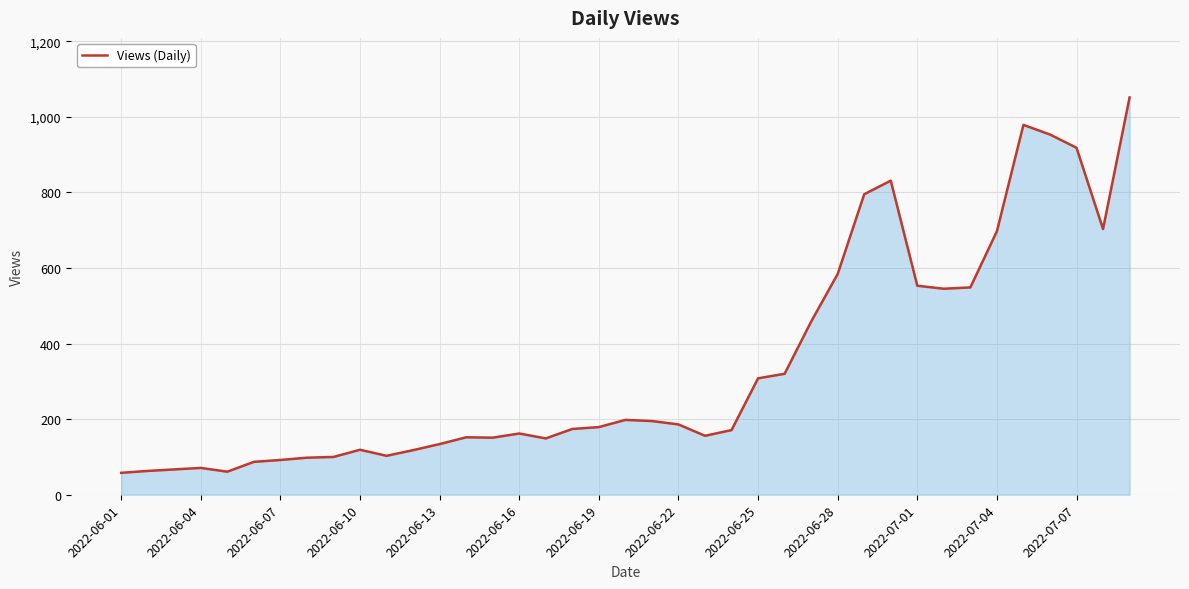

What is the difference between the maximum and minimum values?

993.0